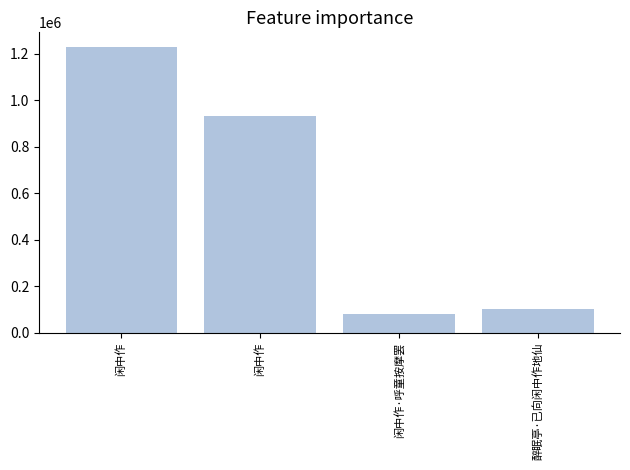

The value at 醉眠亭·已向闲中作地仙 is 101180. True or false?

True